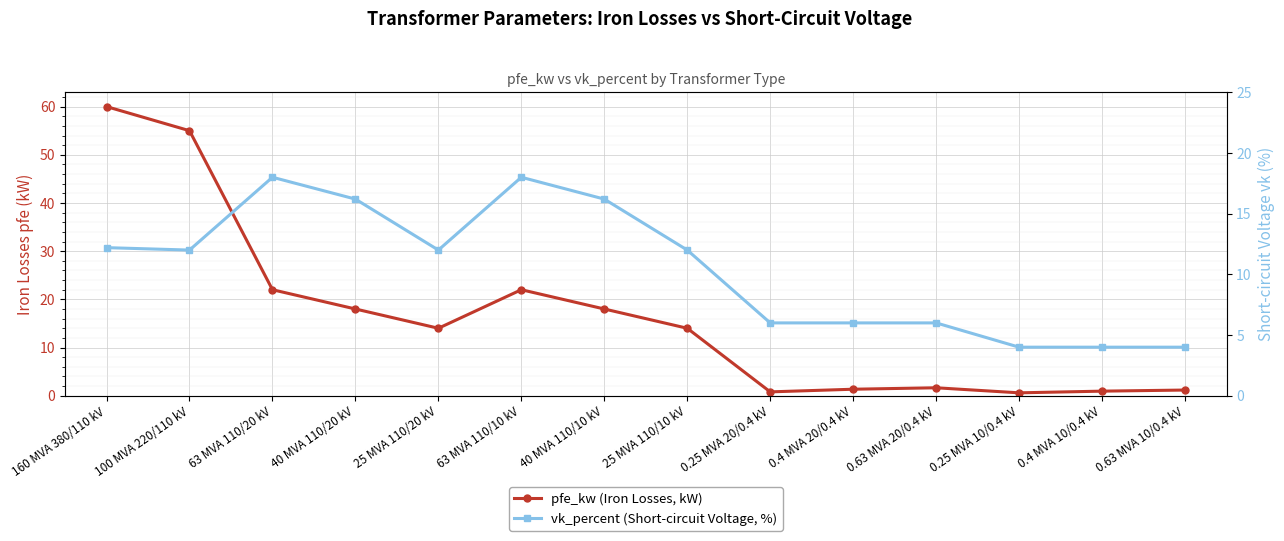

Which series has the largest range (max minus min)?

pfe_kw (Iron Losses, kW)